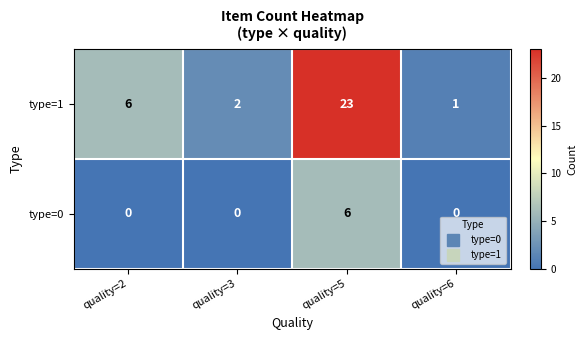

What is the difference between the maximum and second lowest values in the type=0 series?

6